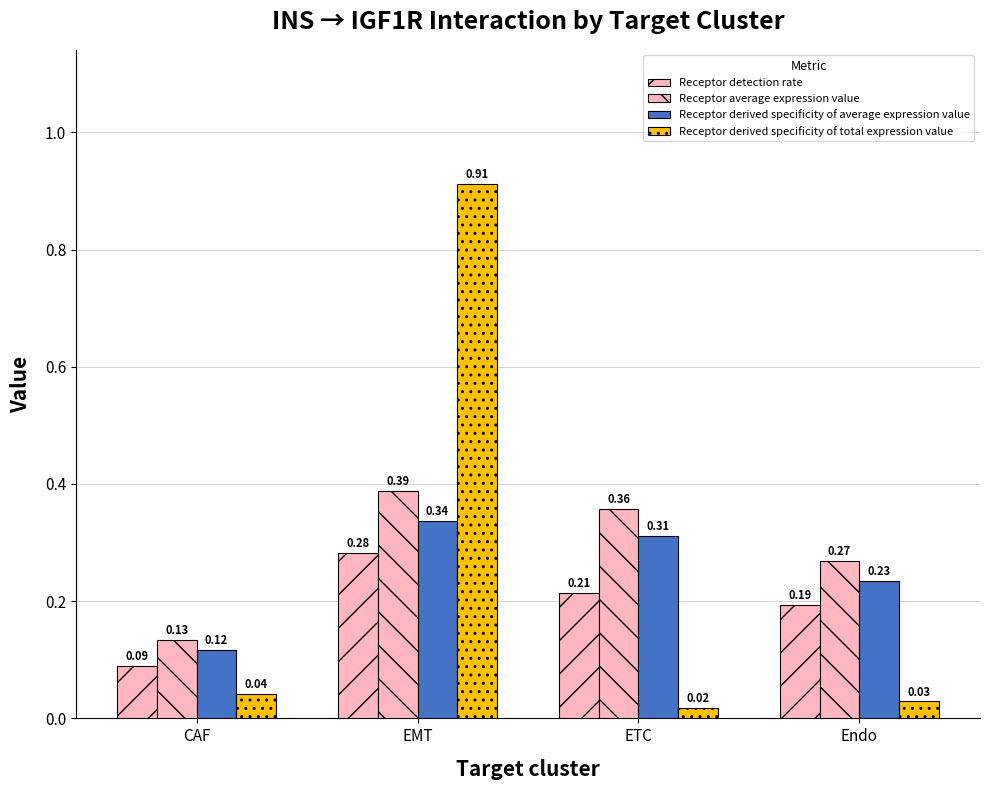

What is the difference between the Receptor detection rate values at ETC and CAF?

0.1